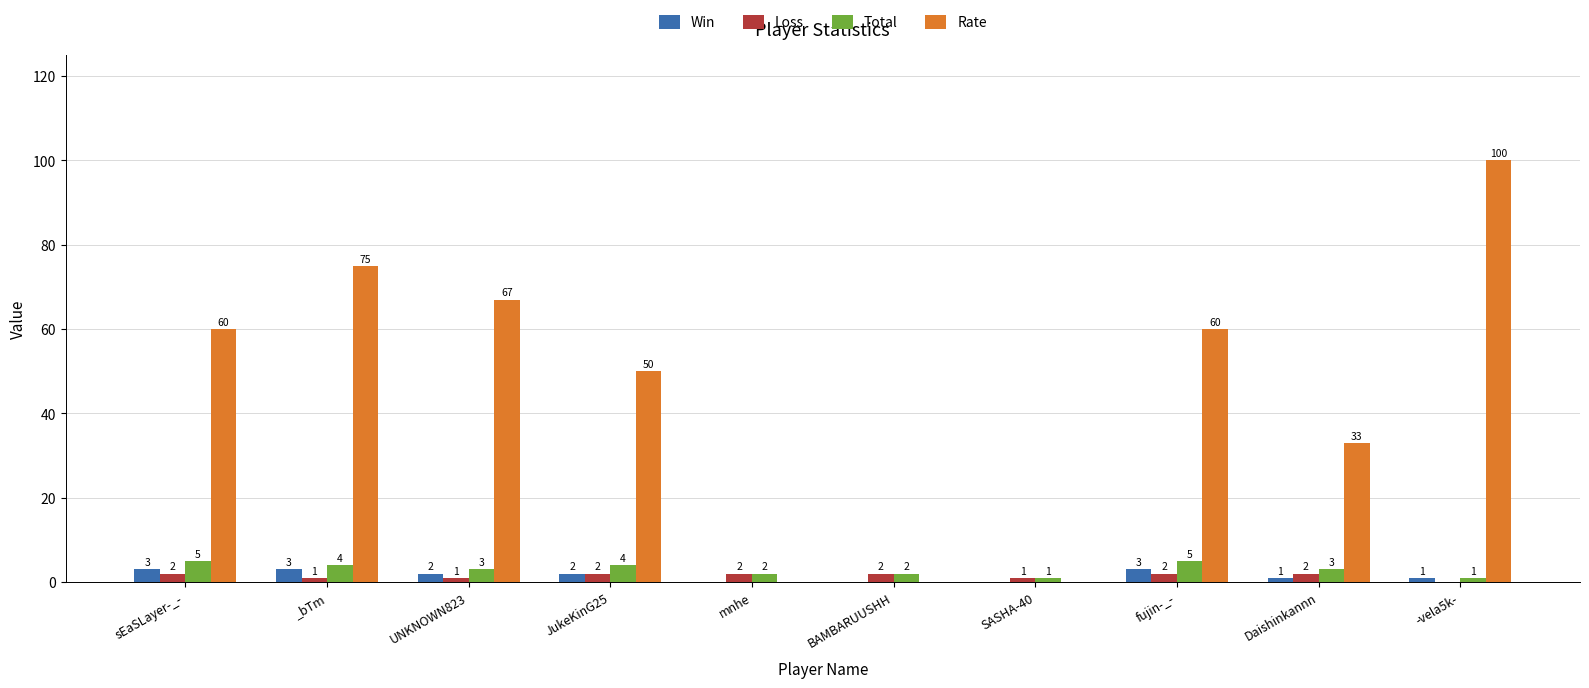

Which series changed the most between _bTm and JukeKinG25?

Rate